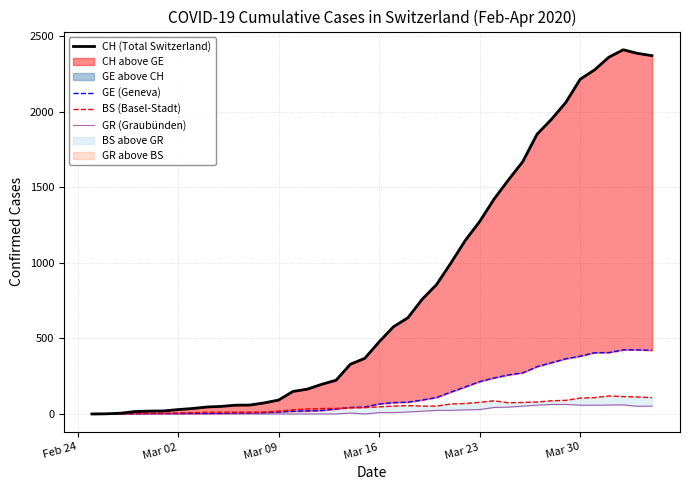

Is the value of BS (Basel-Stadt) at 12 greater than the value of GR (Graubünden) at 37?

No